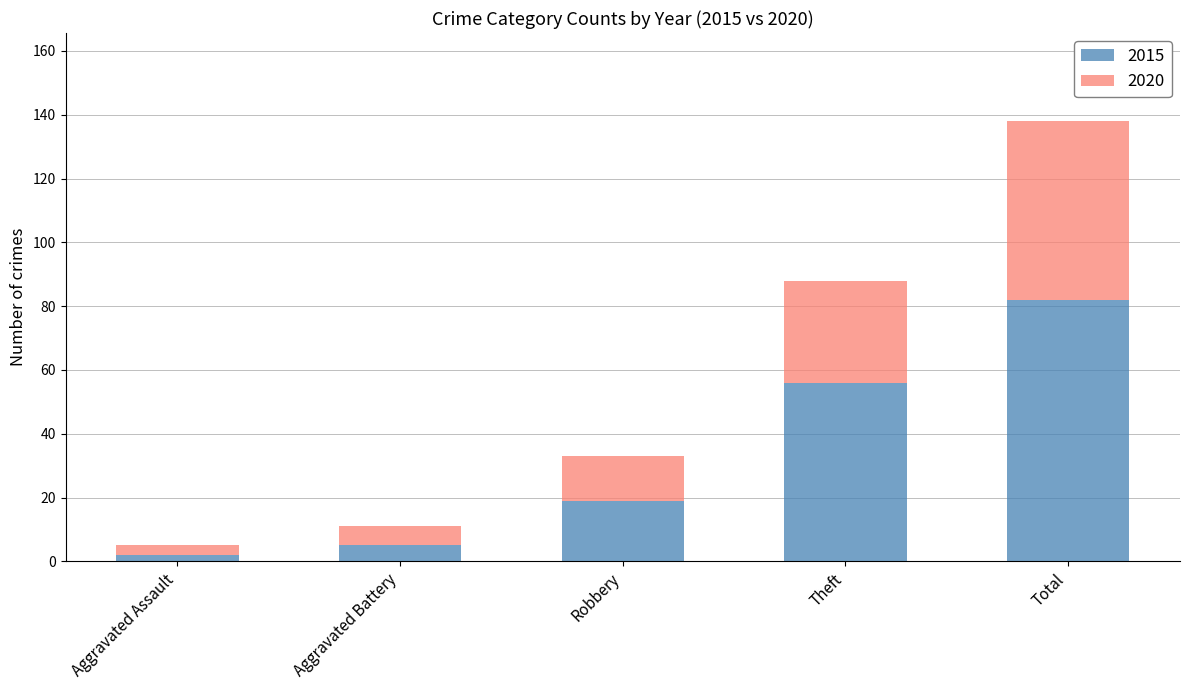

What is the total value across all series at Robbery?

33